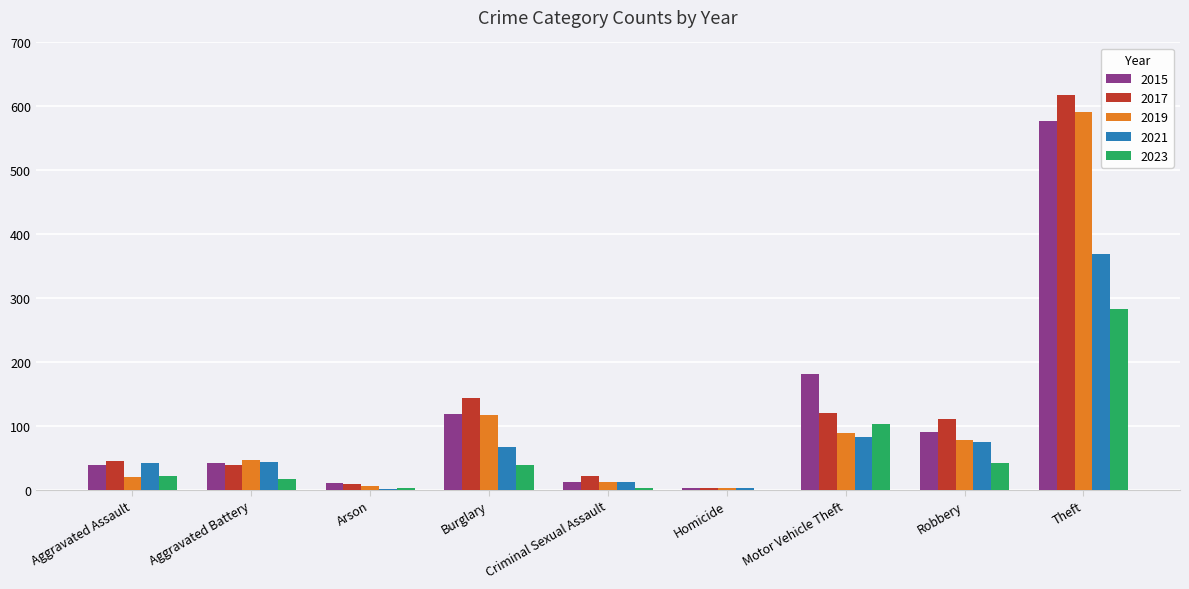

At which category is the sum across all series the highest?

Theft